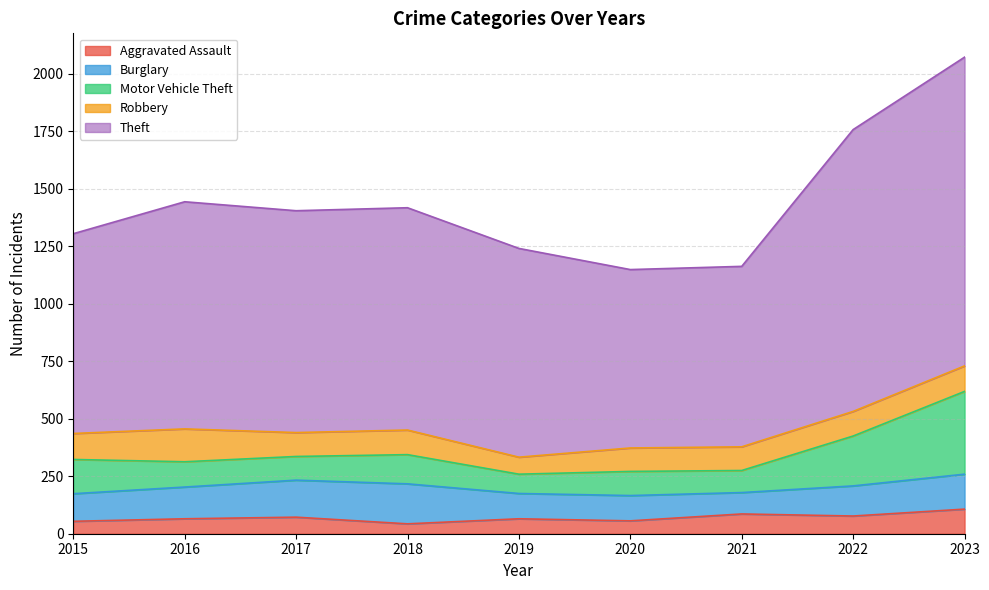

What is the value of the Aggravated Assault point at the 5th from the left?

65